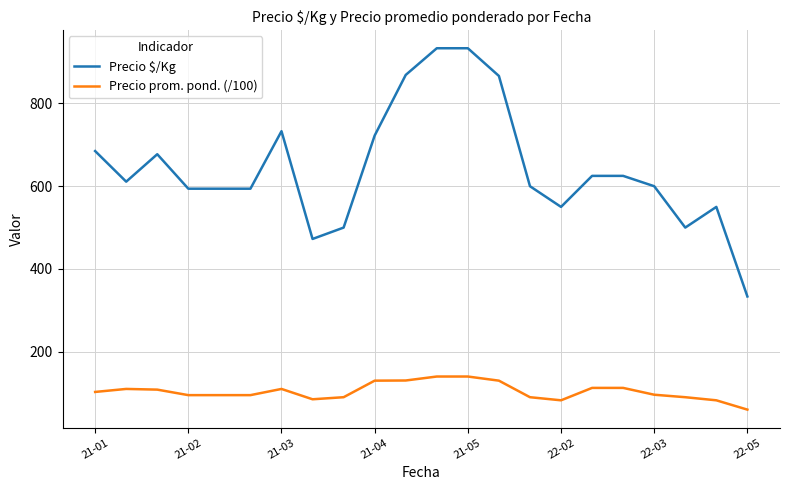

At how many categories does at least one series exceed 80?

22